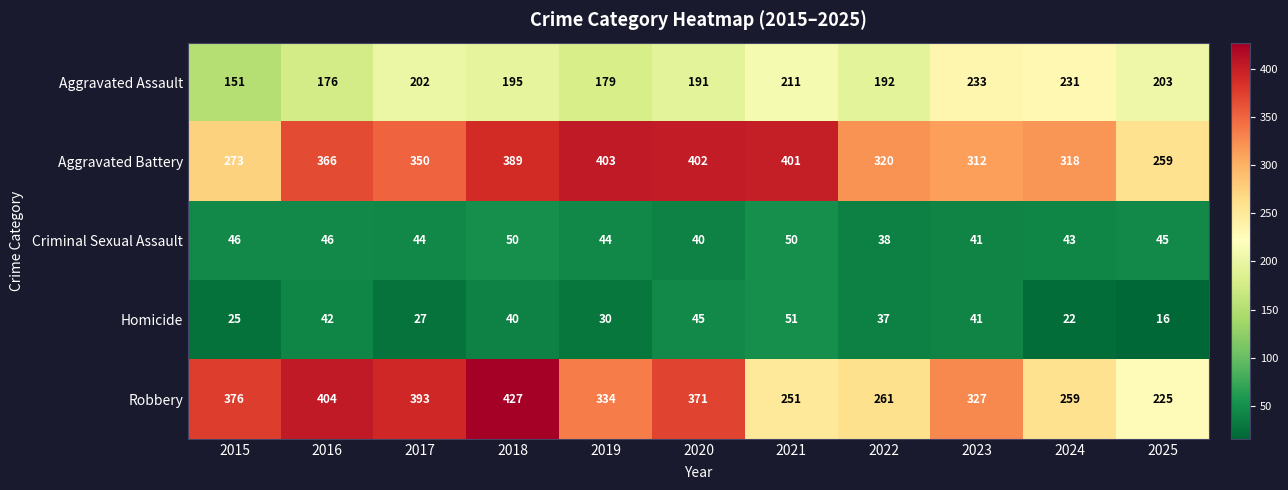

The Aggravated Assault series shows 195 at 2018. True or false?

True